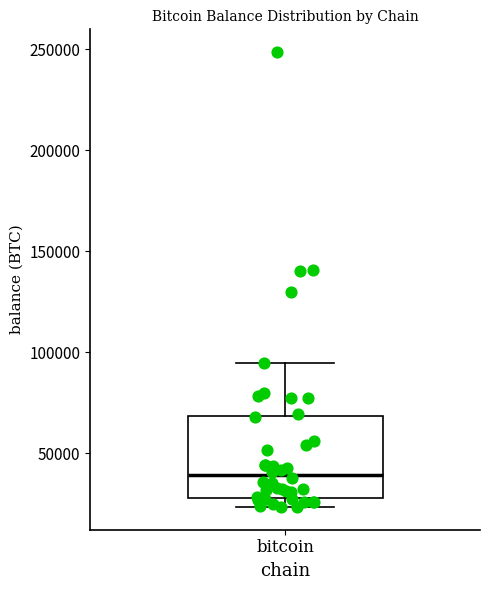

Where is the upper edge of the box for bitcoin on the y-axis? The values are not printed on the chart, so give them approximately, as read against the axis.

70000